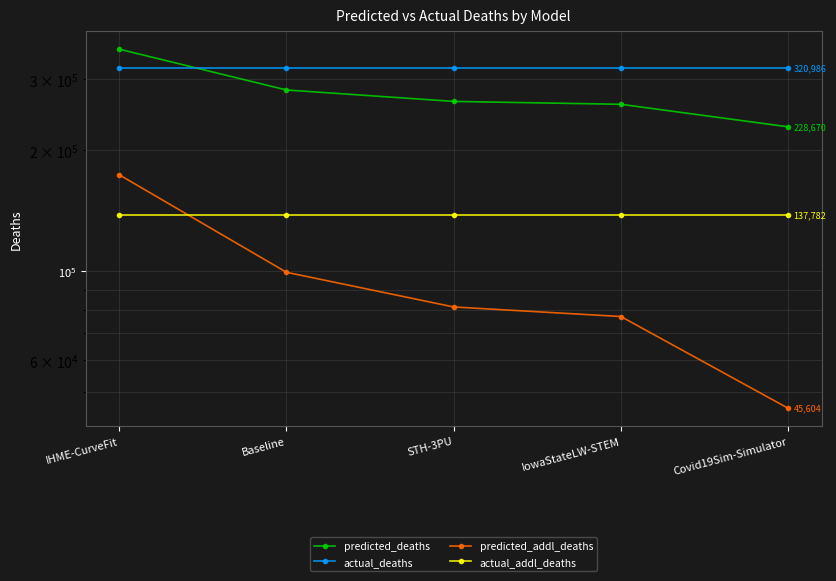

What is the value of the actual_addl_deaths point at the 1st from the left?

137782.0